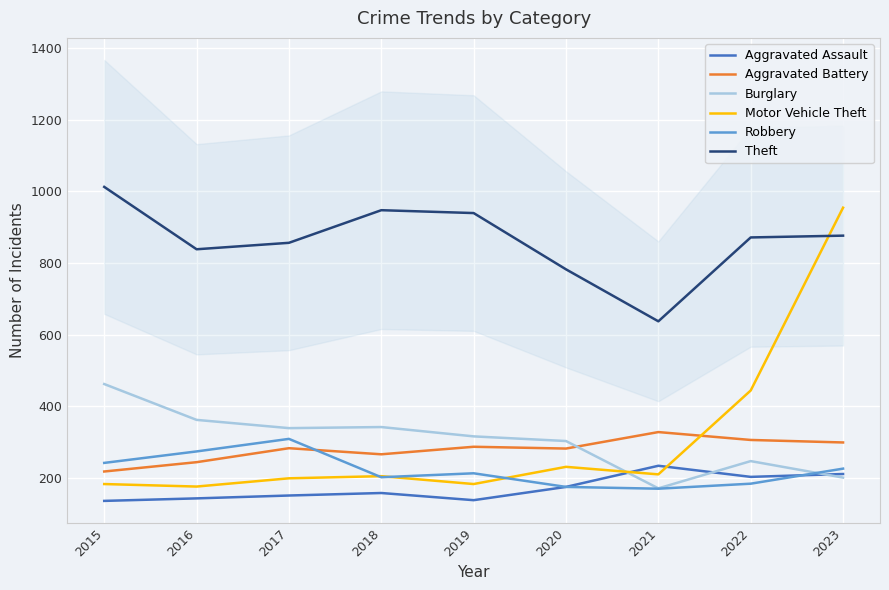

Reading left to right, transcribe all the data shown in this chart.

Aggravated Assault: 2015=136	2016=143	2017=151	2018=158	2019=138	2020=175	2021=234	2022=203	2023=211
Aggravated Battery: 2015=218	2016=244	2017=283	2018=266	2019=287	2020=282	2021=328	2022=306	2023=299
Burglary: 2015=462	2016=362	2017=339	2018=342	2019=316	2020=303	2021=171	2022=247	2023=201
Motor Vehicle Theft: 2015=183	2016=176	2017=199	2018=205	2019=183	2020=231	2021=210	2022=444	2023=954
Robbery: 2015=242	2016=274	2017=309	2018=202	2019=213	2020=175	2021=170	2022=184	2023=226
Theft: 2015=1012	2016=838	2017=856	2018=947	2019=939	2020=782	2021=637	2022=871	2023=876